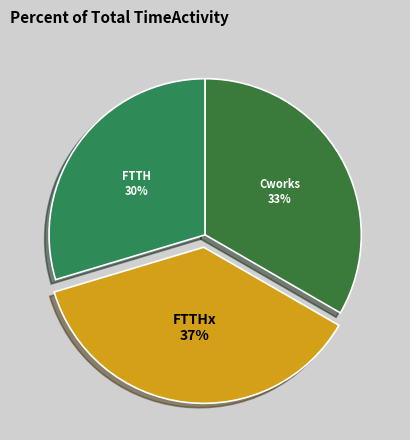

Does any single category account for the majority?

No